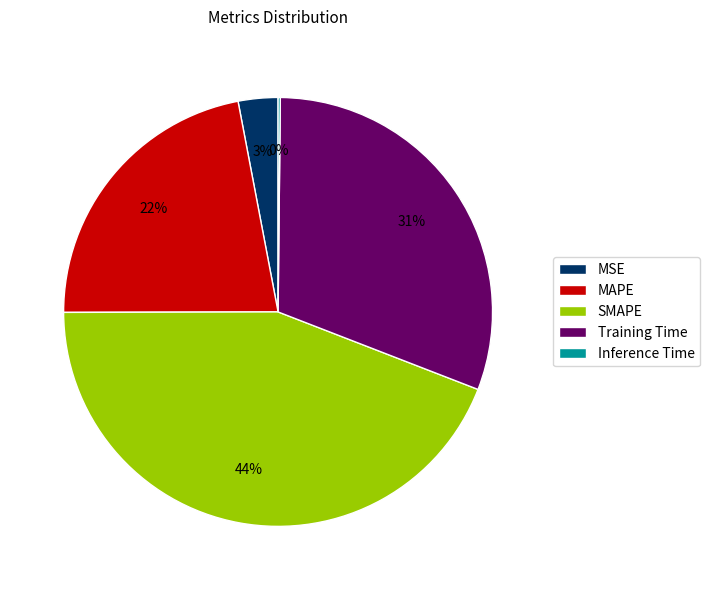

To the nearest percent, what is the difference between the largest and smallest slice percentages?

44%